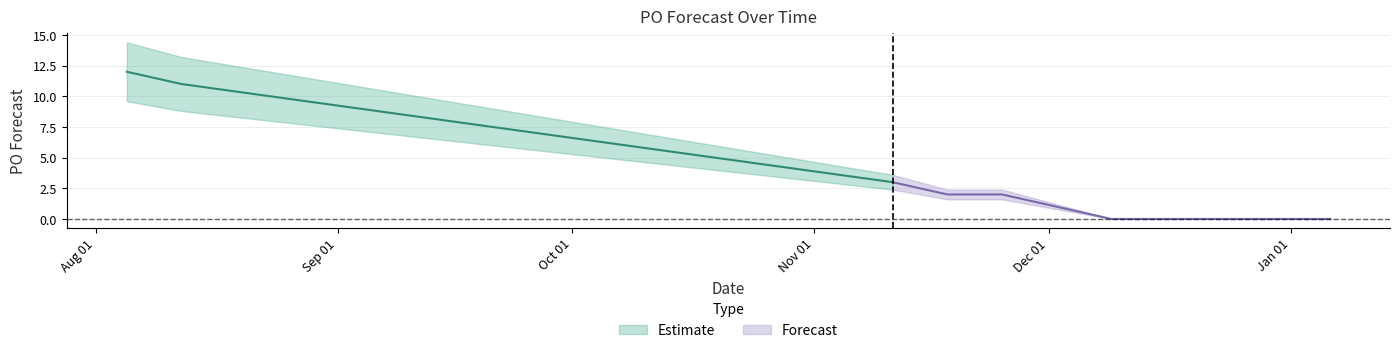

Read the value at 2024-08-05, to the nearest 10.

10